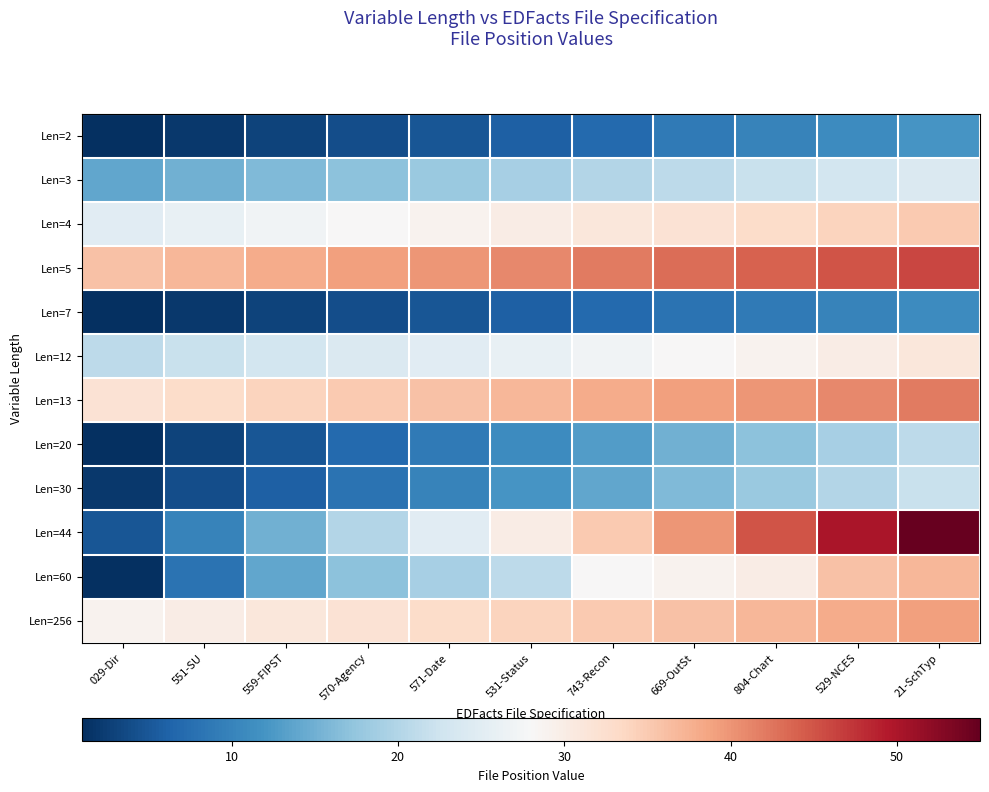

At which category is the sum across all series the highest?

21-SchTyp